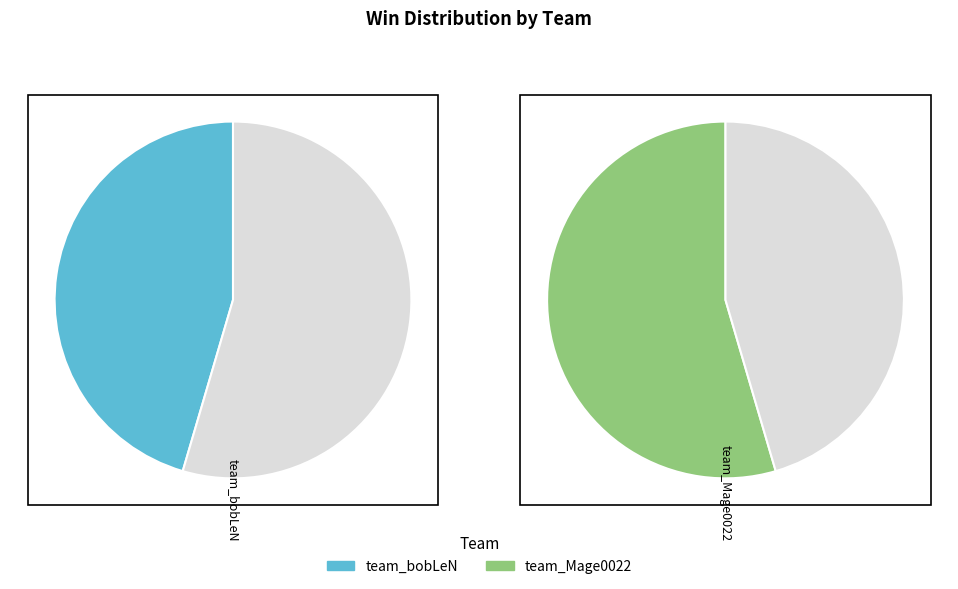

Which slice is the largest?

team_Mage0022